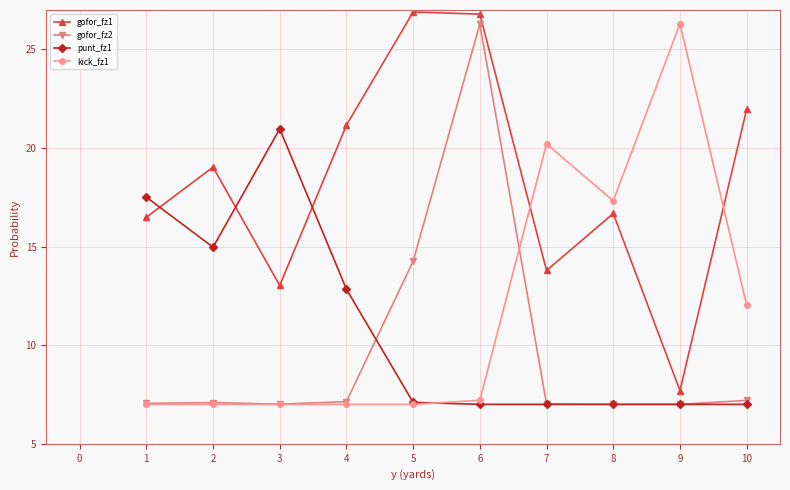

At how many categories does at least one series exceed 25?

3